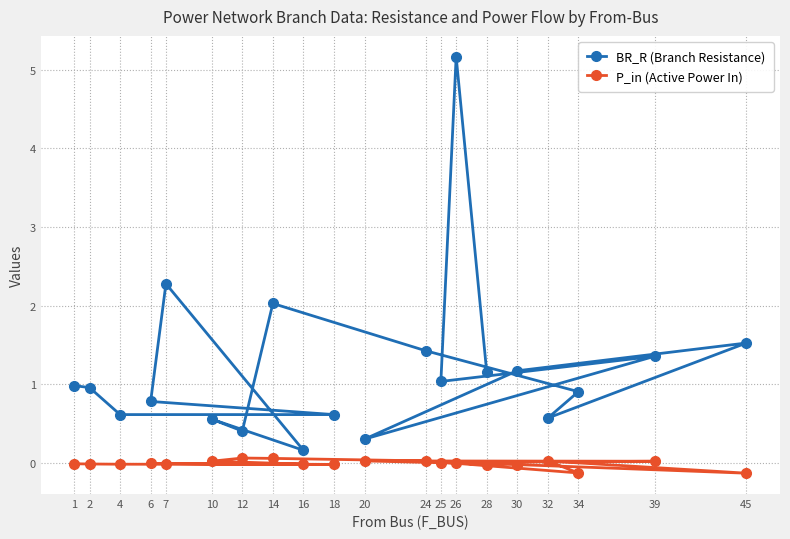

At which category does BR_R (Branch Resistance) reach its first local peak?

7